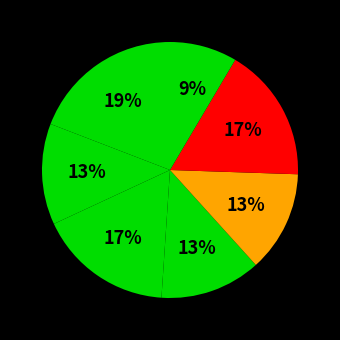

Rank the categories by value from lowest to highest.

ME211, HS201, ME201, ME204, MA201, ME205, CS201